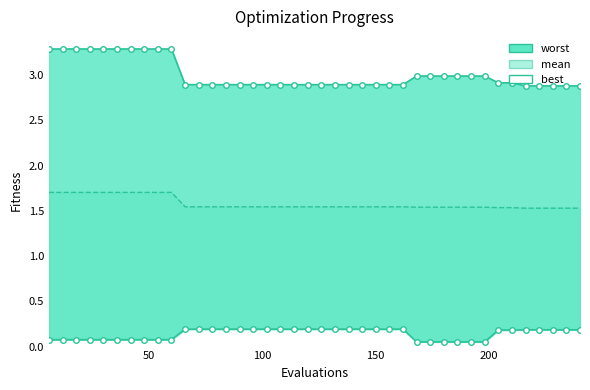

Reading left to right, transcribe all the data shown in this chart.

mean: 1.7	1.7	1.7	1.7	1.7	1.7	1.7	1.7	1.7	1.7	1.5	1.5	1.5	1.5	1.5	1.5	1.5	1.5	1.5	1.5	1.5	1.5	1.5	1.5	1.5	1.5	1.5	1.5	1.5	1.5	1.5	1.5	1.5	1.5	1.5	1.5	1.5	1.5	1.5	1.5
best: 0.1	0.1	0.1	0.1	0.1	0.1	0.1	0.1	0.1	0.1	0.2	0.2	0.2	0.2	0.2	0.2	0.2	0.2	0.2	0.2	0.2	0.2	0.2	0.2	0.2	0.2	0.2	0.1	0.1	0.1	0.1	0.1	0.1	0.2	0.2	0.2	0.2	0.2	0.2	0.2
worst: 3.3	3.3	3.3	3.3	3.3	3.3	3.3	3.3	3.3	3.3	2.9	2.9	2.9	2.9	2.9	2.9	2.9	2.9	2.9	2.9	2.9	2.9	2.9	2.9	2.9	2.9	2.9	3.0	3.0	3.0	3.0	3.0	3.0	2.9	2.9	2.9	2.9	2.9	2.9	2.9